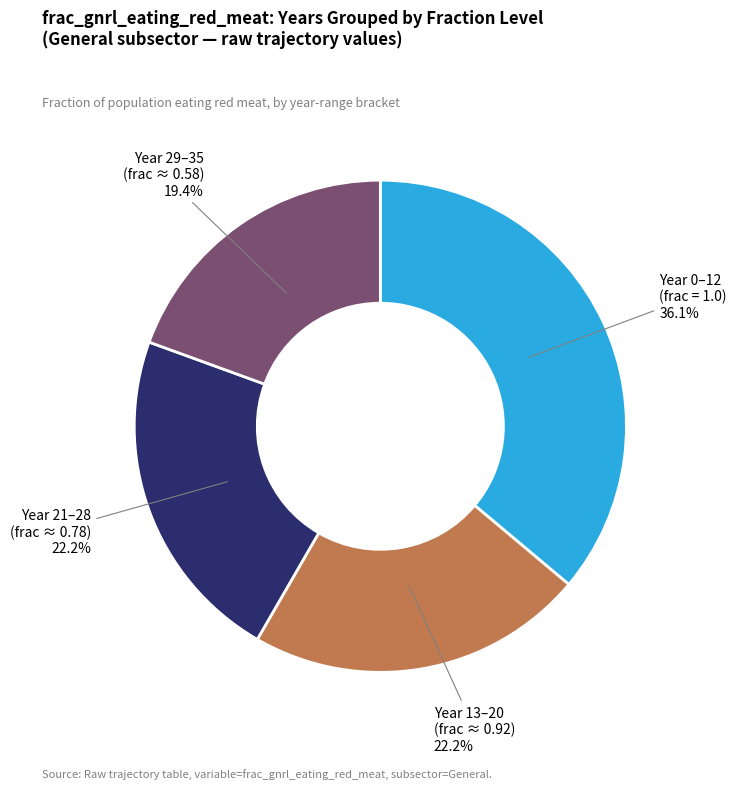

Is there a majority slice in this chart?

No